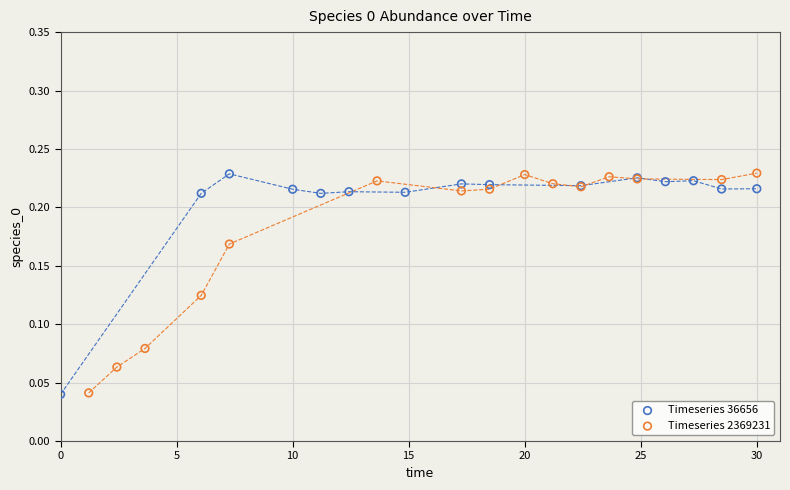

What are all the series names shown in the legend?

Timeseries 36656, Timeseries 2369231